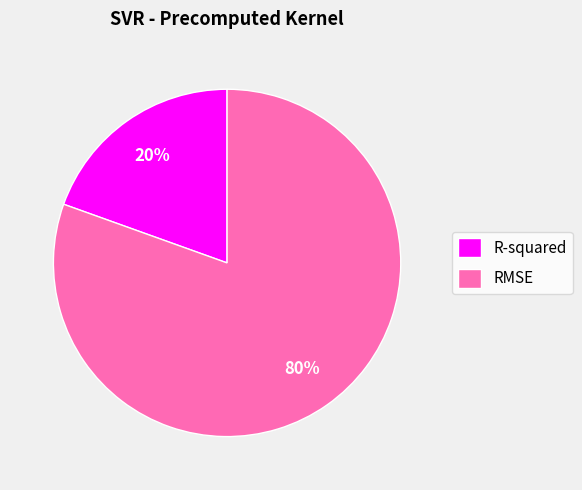

Rank the categories by value from highest to lowest.

RMSE, R-squared